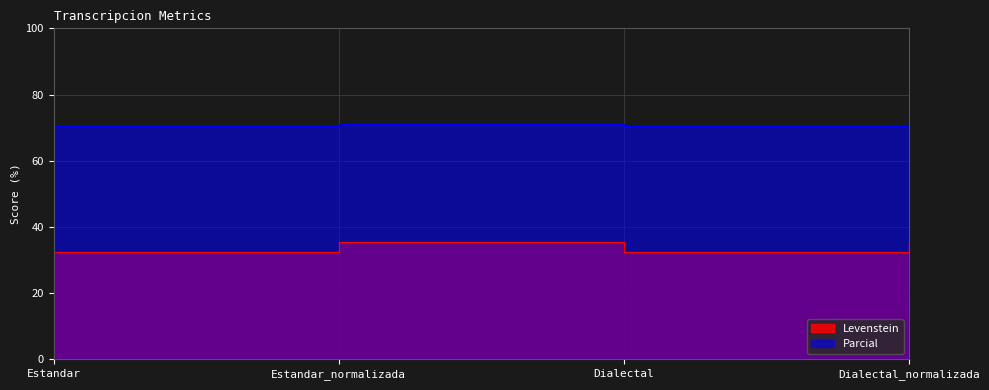

What is the minimum value for Levenstein?

32.4